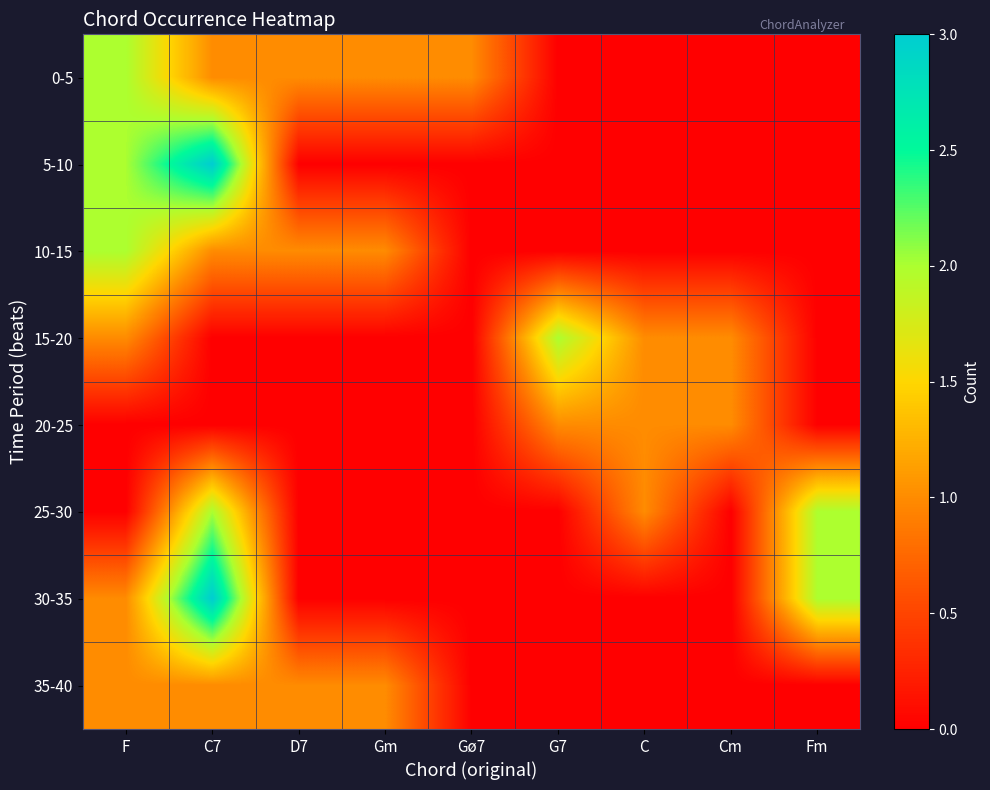

At which category is the sum across all series the highest?

C7